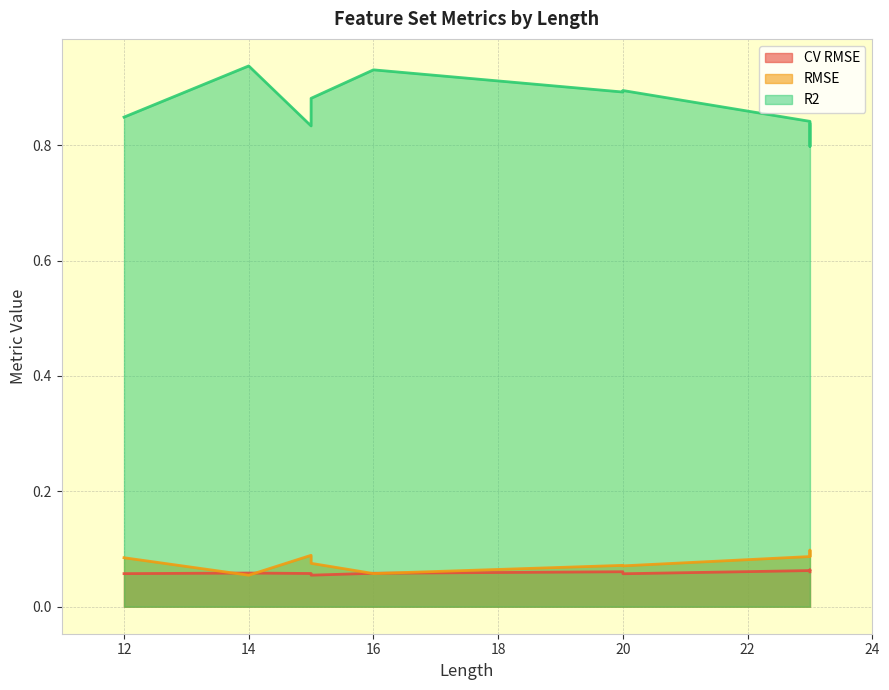

Which series changed the most between 23 and 23?

R2